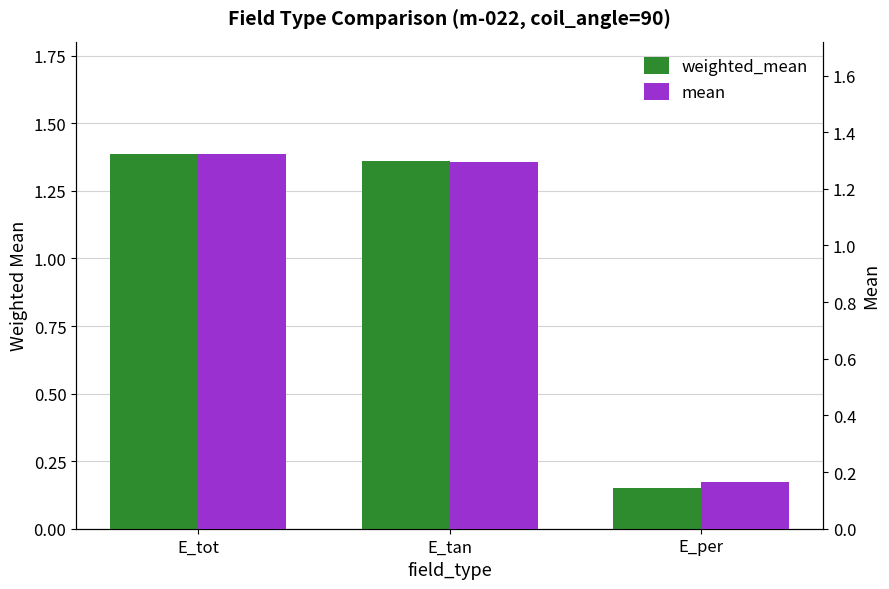

Count the mean values in the range 0 to 1.

1